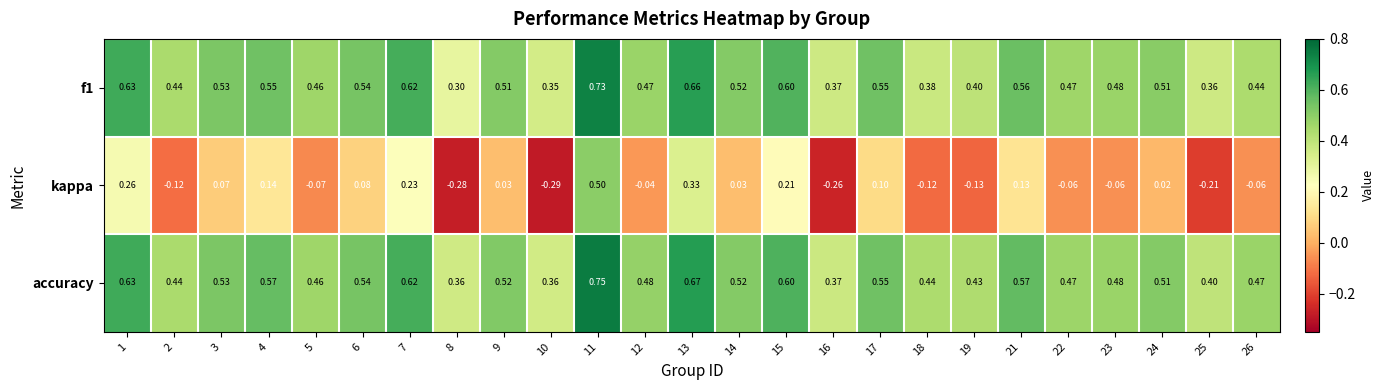

Between 3 and 18, which series saw the biggest shift?

kappa